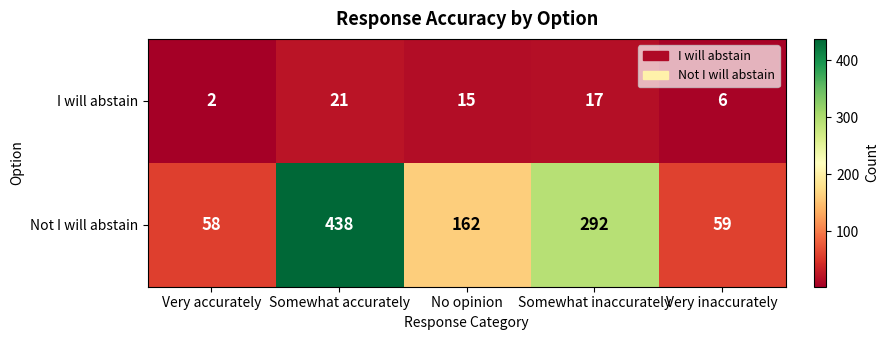

The value of I will abstain at Somewhat inaccurately is 29. True or false?

False